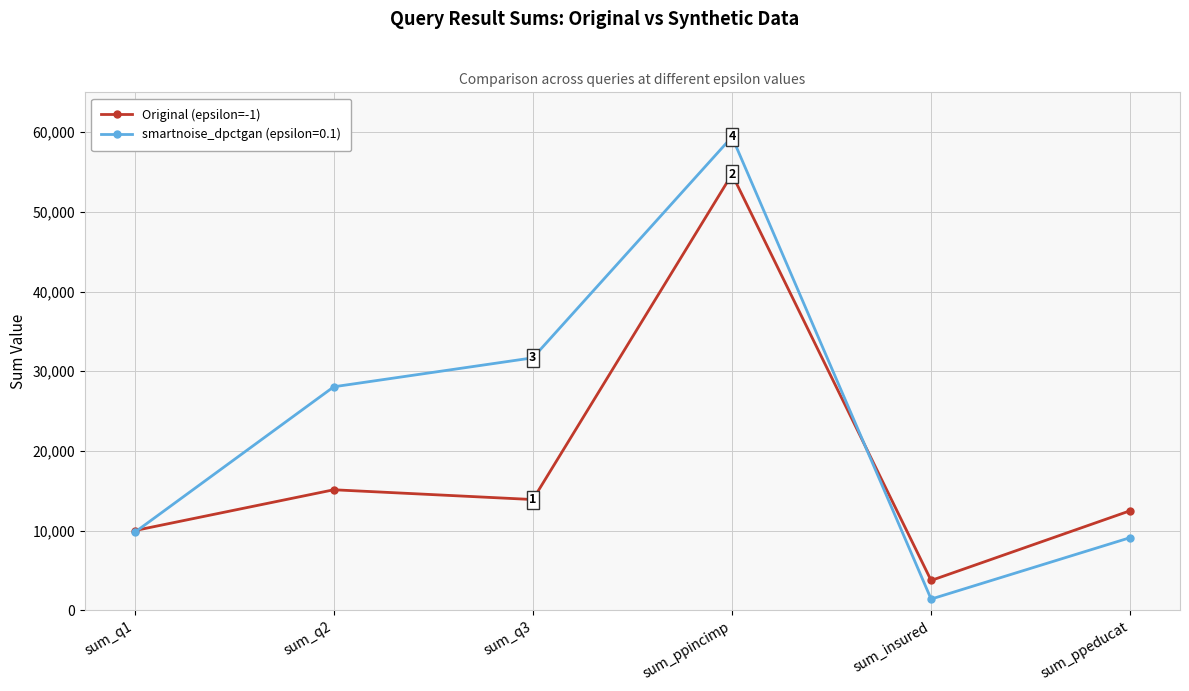

Is the value of smartnoise_dpctgan (epsilon=0.1) at sum_ppeducat greater than the value of Original (epsilon=-1) at sum_q2?

No